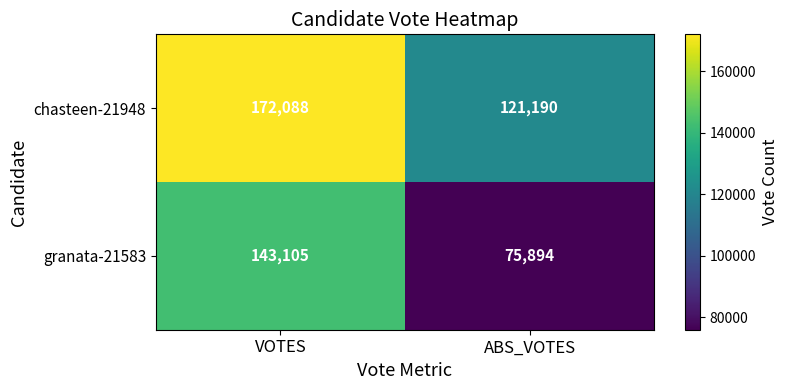

True or false: granata-21583 has a value of 75894 at ABS_VOTES.

True